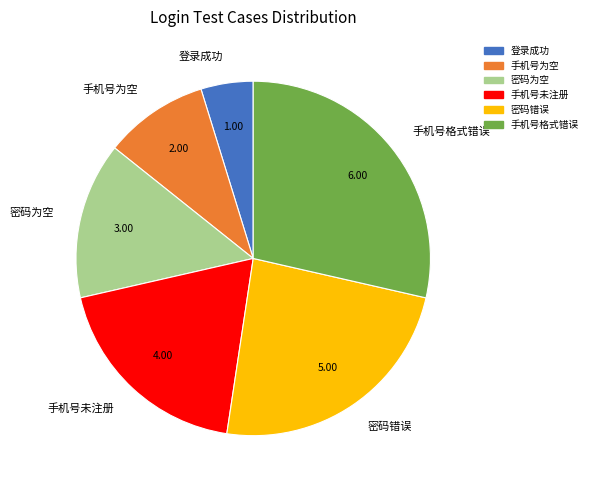

Do 登录成功 and 手机号为空 together represent more than half of the pie?

No